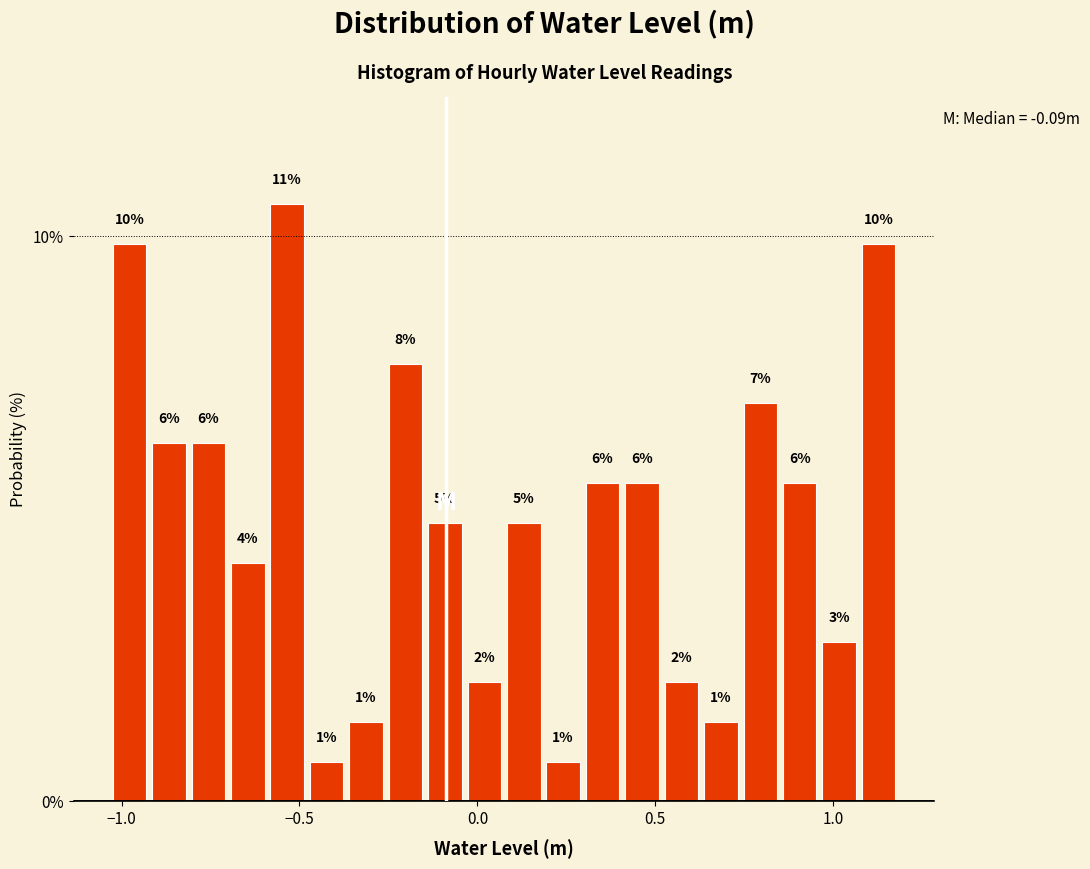

Read against the x-axis, roughly where is the centre of the tallest bar?

-0.55